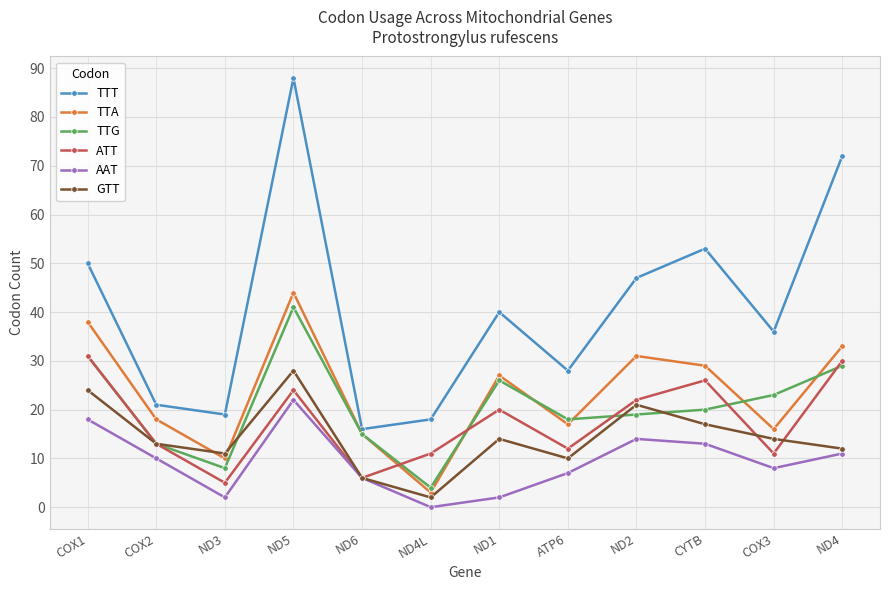

Rank the categories by TTA value from highest to lowest.

ND5, COX1, ND4, ND2, CYTB, ND1, COX2, ATP6, COX3, ND6, ND3, ND4L